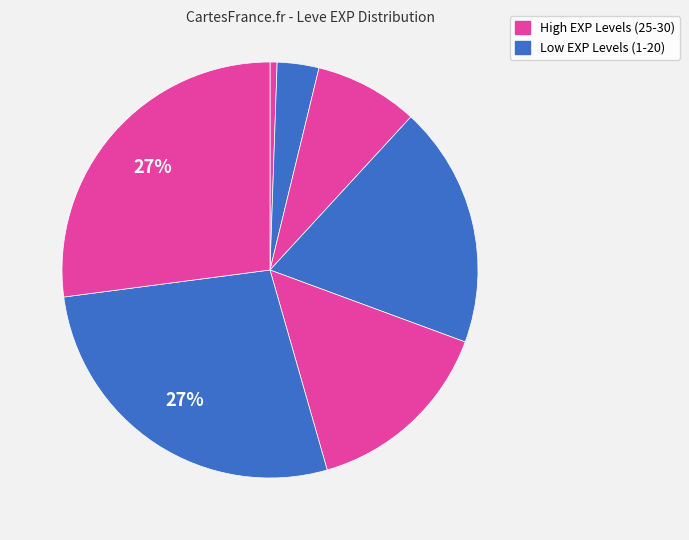

How many segments does this pie chart have?

7